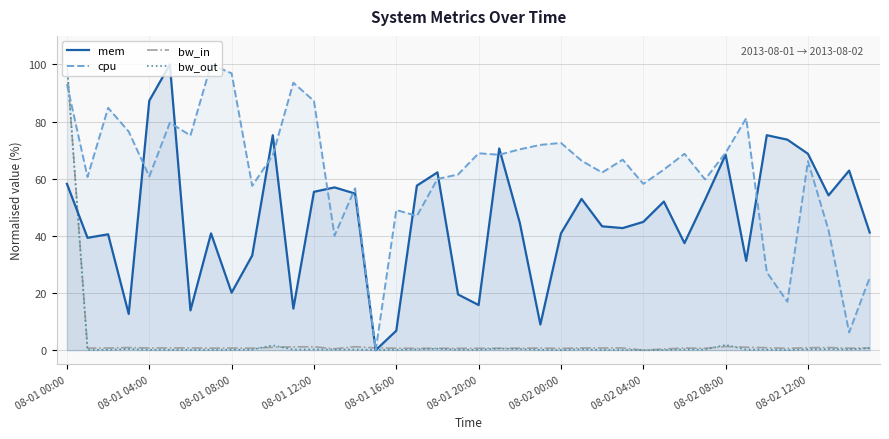

How many times do mem and bw_out cross each other?

3